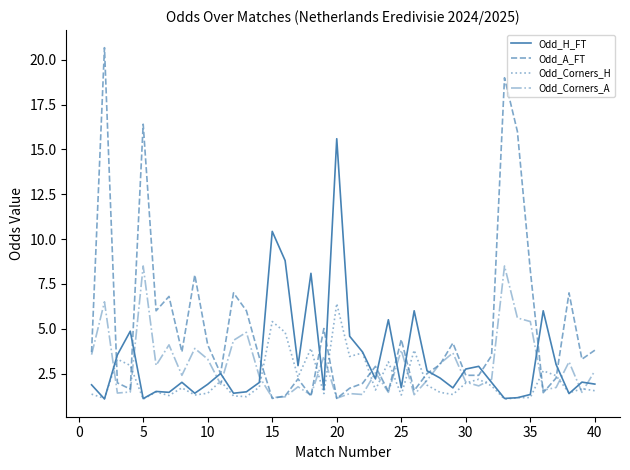

Which series has the widest spread of values?

Odd_A_FT